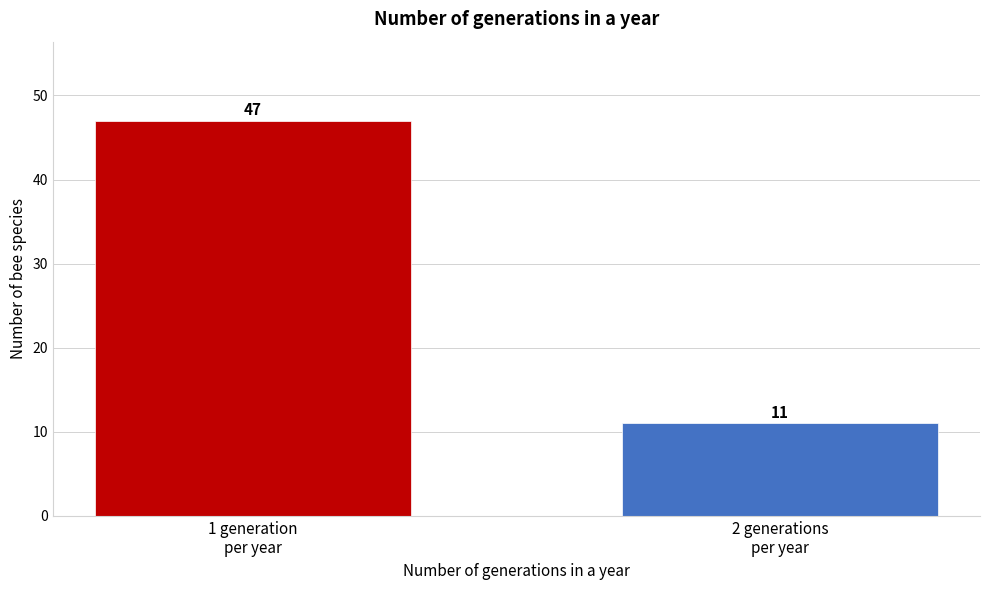

Reading right to left, what are all the values shown in this chart?

11	47